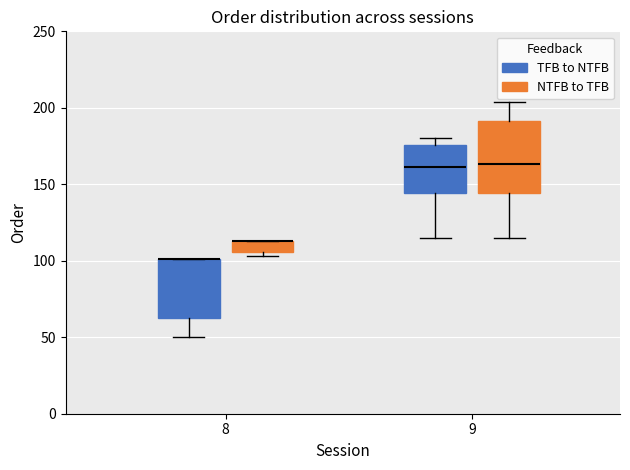

Reading left to right, transcribe this box plot: for each box, give where its median line is, the range the box spans, and where its two whiskers end, as read against the y-axis. The values are not printed on the chart, so give them approximately, as read against the axis.

8 (TFB to NTFB): median 100 (drawn on the box's upper edge), box 65 to 100, whiskers 50 to 100
8 (NTFB to TFB): median 115 (drawn on the box's upper edge), box 105 to 115, whiskers 105 (just below the box's lower edge) to 115
9 (TFB to NTFB): median 160, box 145 to 175, whiskers 115 to 180
9 (NTFB to TFB): median 165, box 145 to 190, whiskers 115 to 205